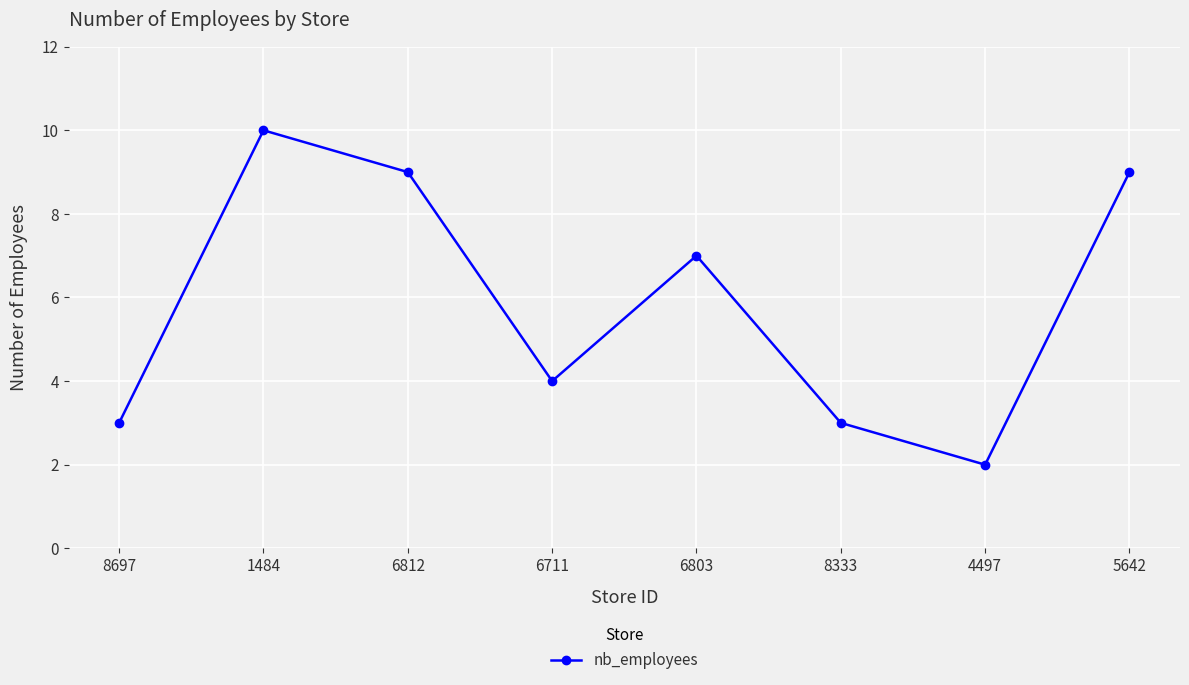

How many interior local peaks (higher than both neighbors) does the data have?

2